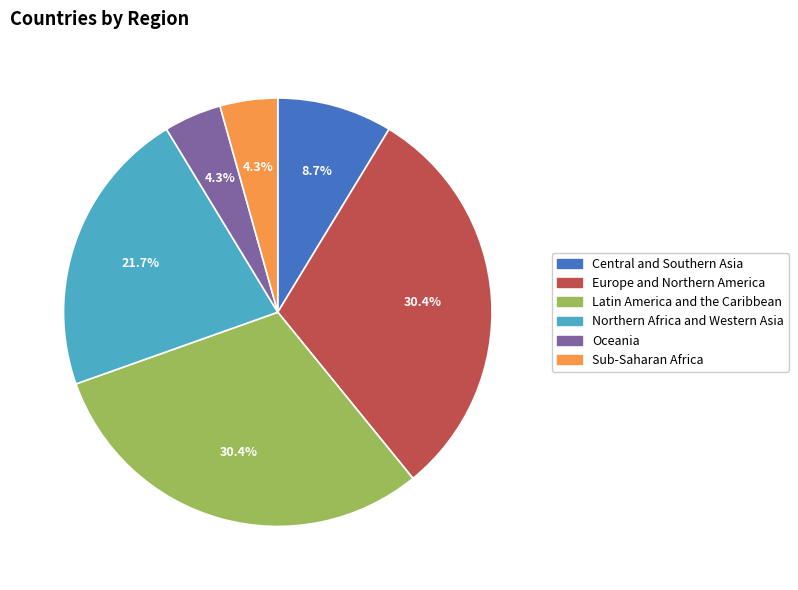

Does Central and Southern Asia account for over 50% of the chart?

No